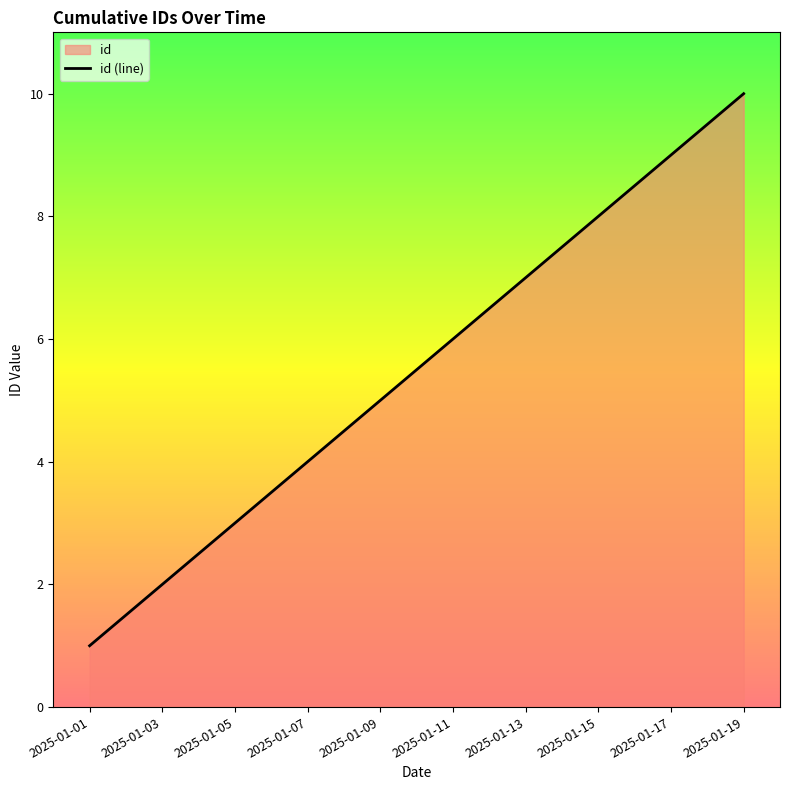

What is the sum of the values at 2025-01-09 and 2025-01-11?

11